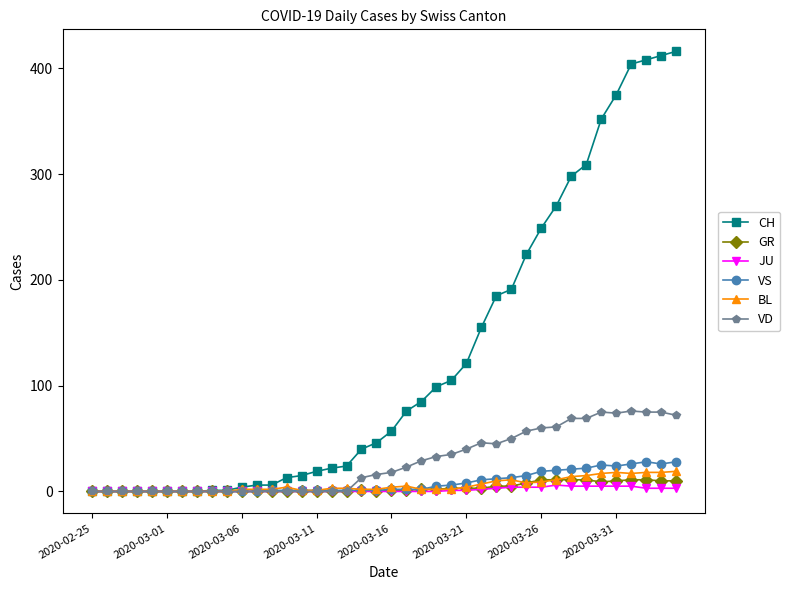

What is the greatest value displayed?

416